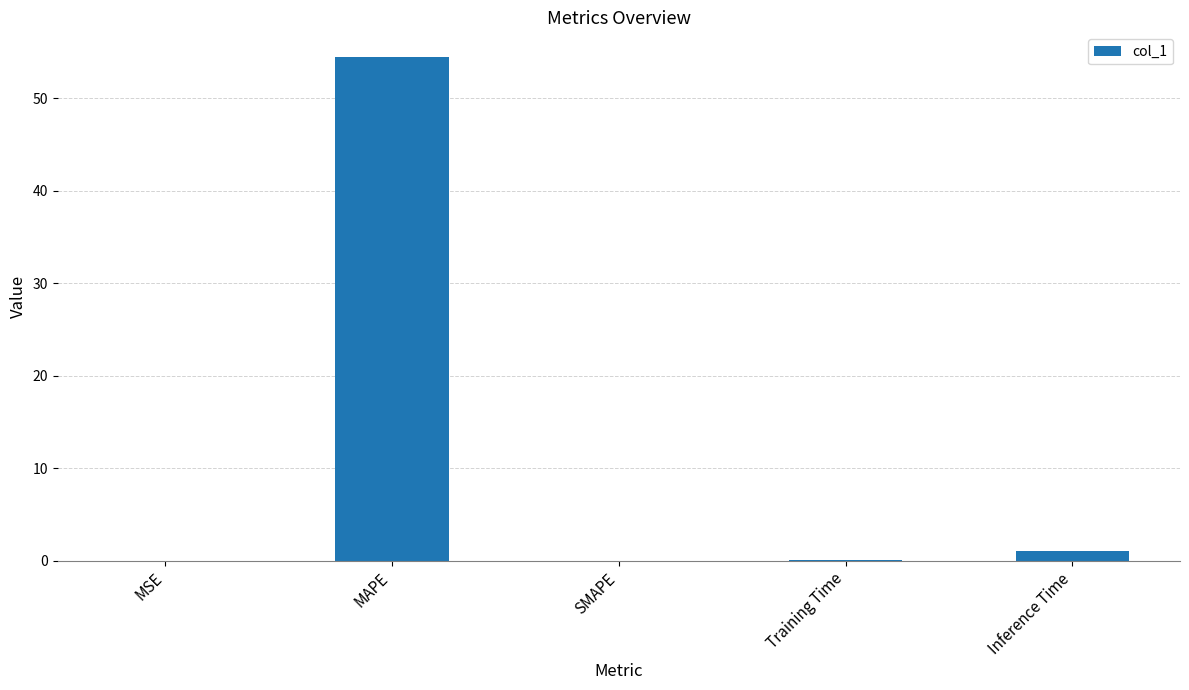

The chart shows a value of 28.2 at MAPE. True or false?

False